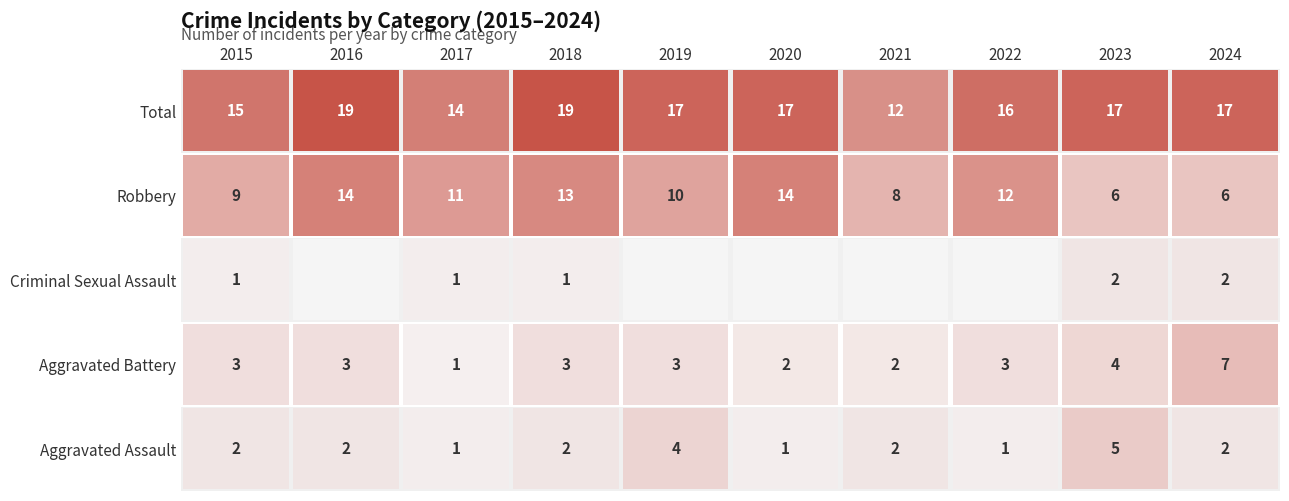

The value of Robbery at 2017 is 11. True or false?

True